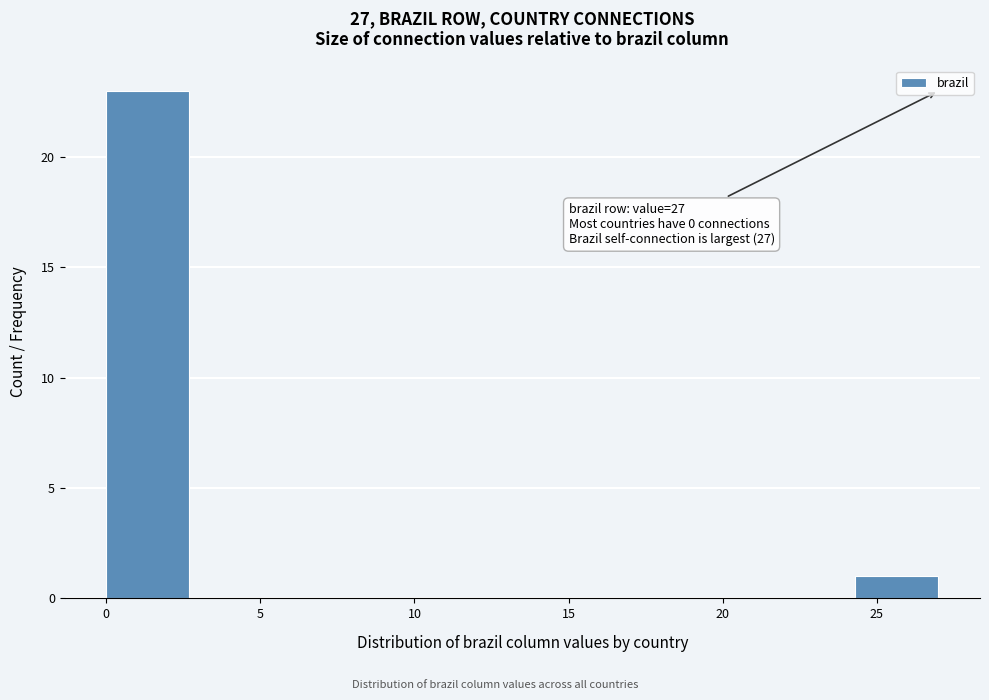

Which range on the x-axis has the tallest bar?

0.0 to 2.7